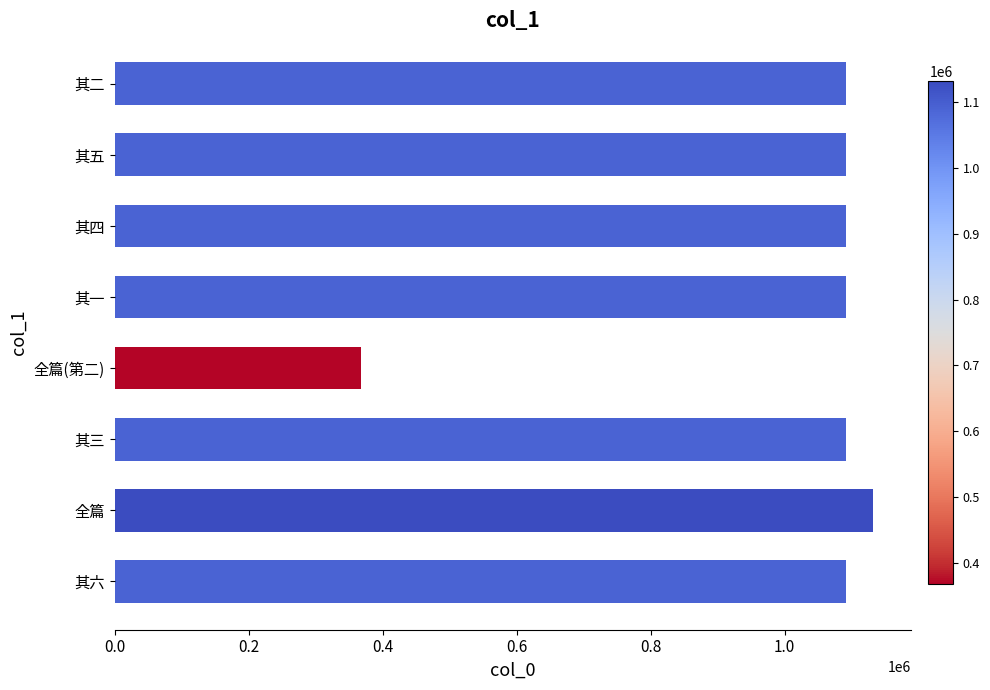

Which label corresponds to the smallest value in the chart?

全篇(第二)